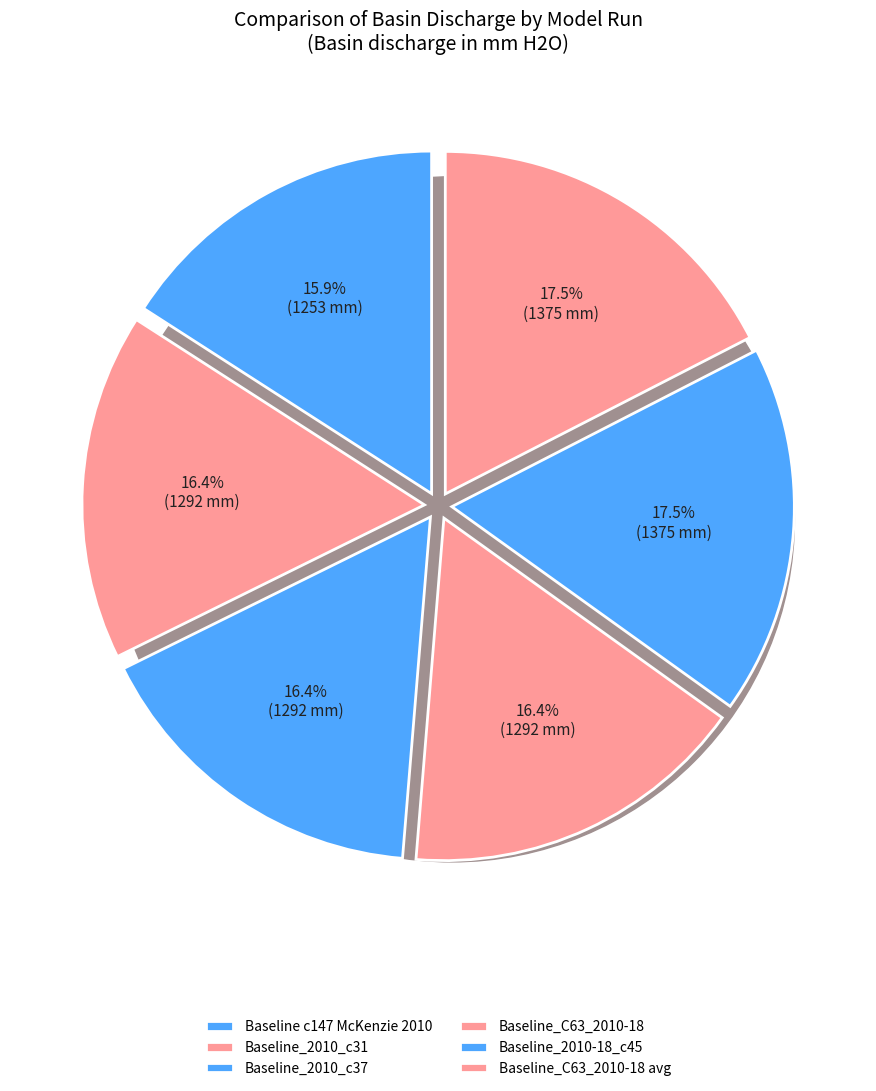

Does any single category account for the majority?

No